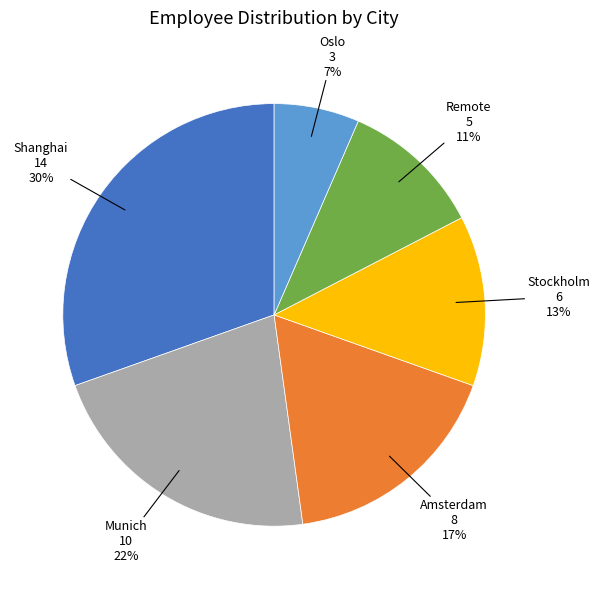

To the nearest percent, what is the average slice percentage?

17%